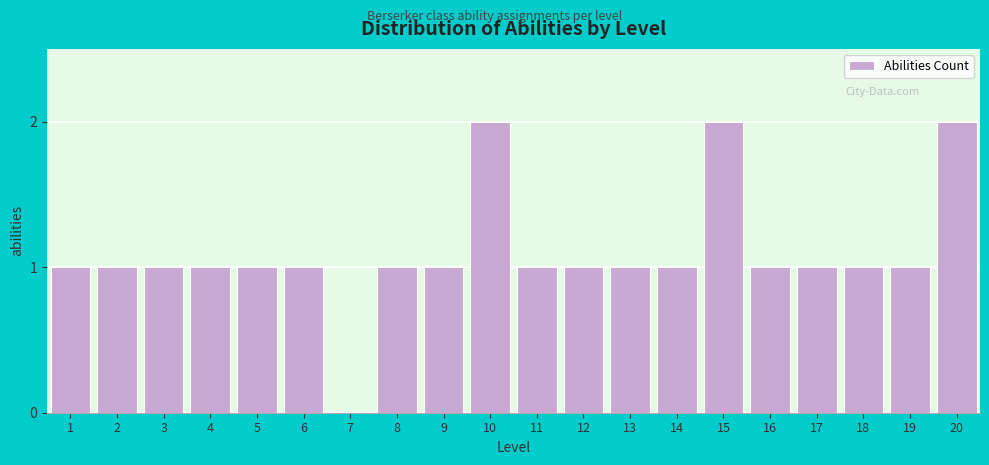

Reading left to right, list all the values displayed in this chart.

1=1	2=1	3=1	4=1	5=1	6=1	7=0	8=1	9=1	10=2	11=1	12=1	13=1	14=1	15=2	16=1	17=1	18=1	19=1	20=2